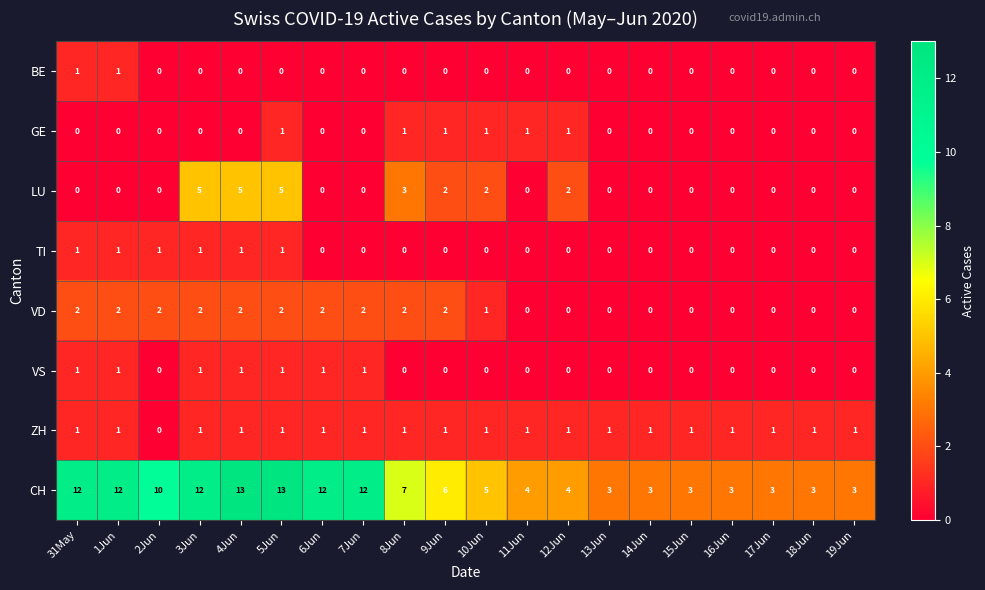

What is the maximum value shown in the chart?

13